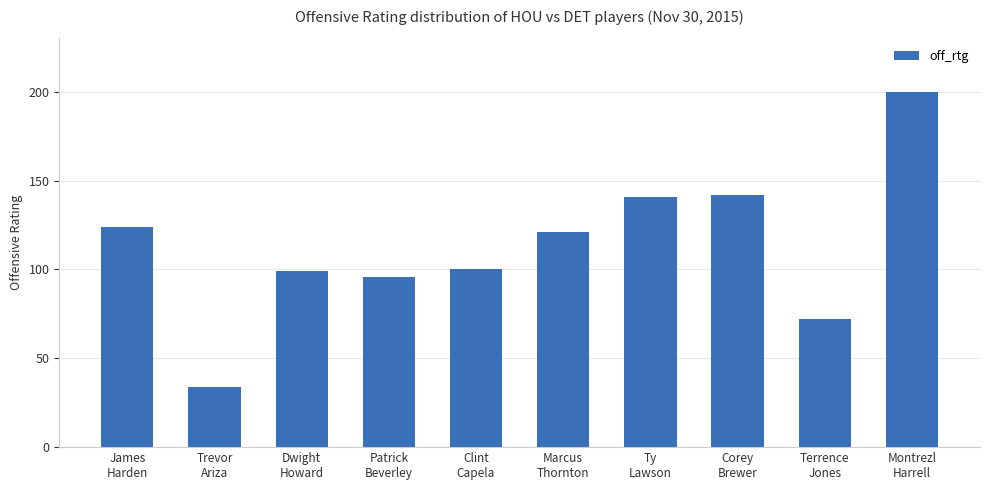

What is the sum of all values?

1129